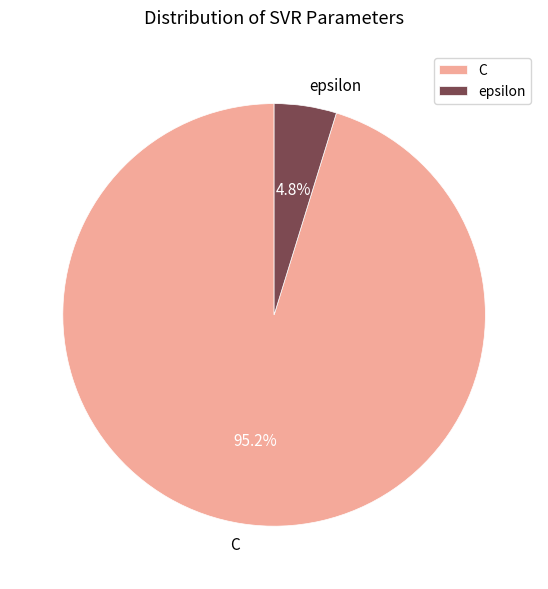

How many segments does this pie chart have?

2